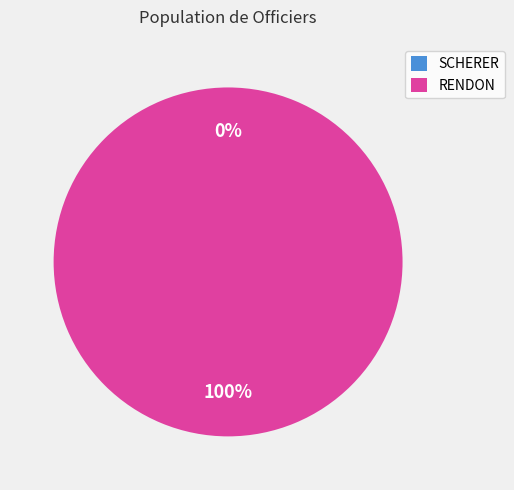

What is the total percentage of RENDON and SCHERER?

100.0%